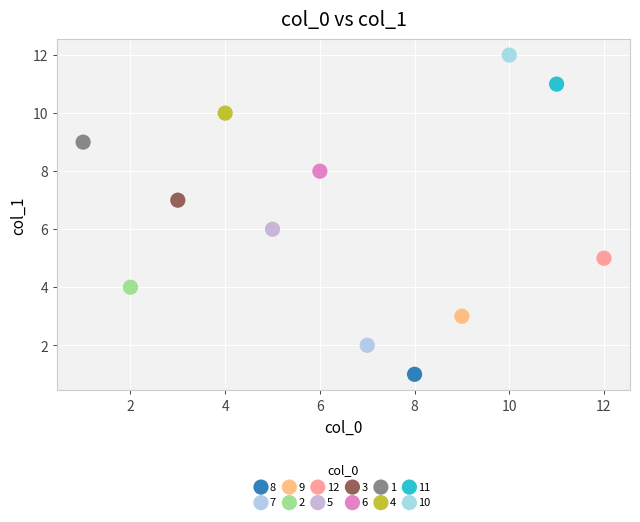

What are all the series names shown in the legend?

8, 7, 9, 2, 12, 5, 3, 6, 1, 4, 11, 10